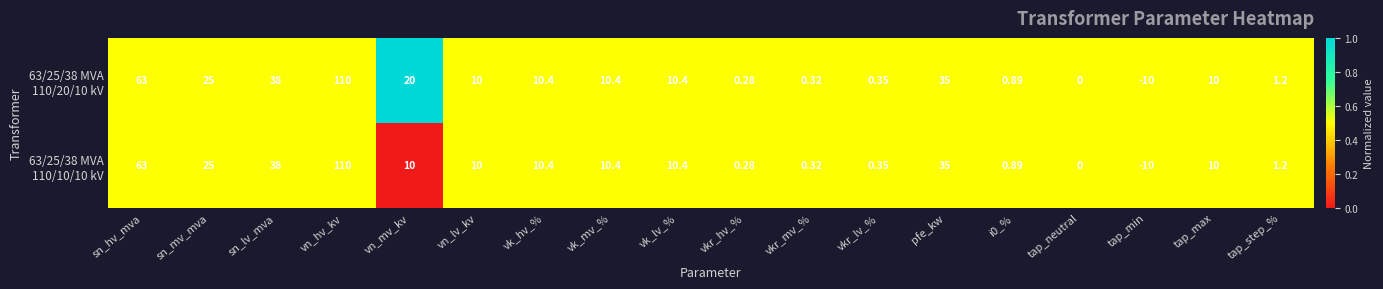

At which category is the sum across all series the highest?

vn_hv_kv